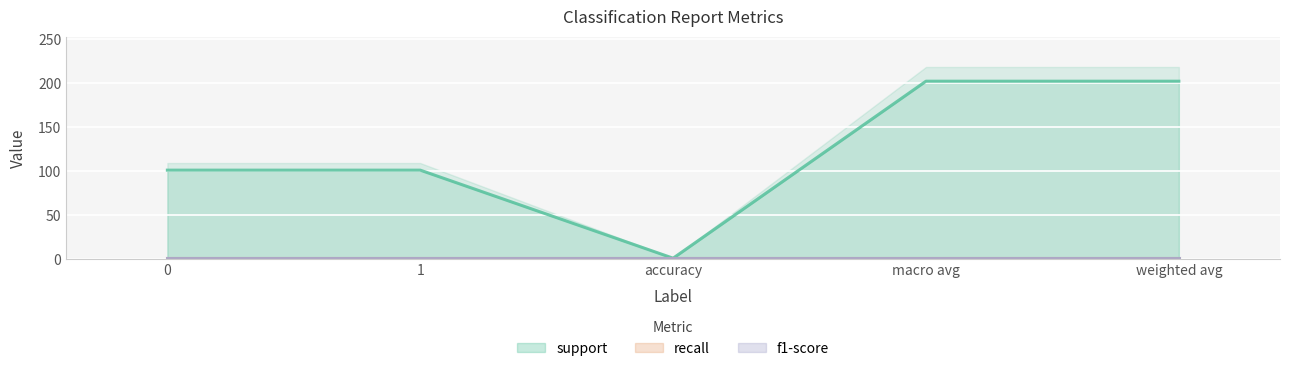

How many interior local valleys does the support series have?

1